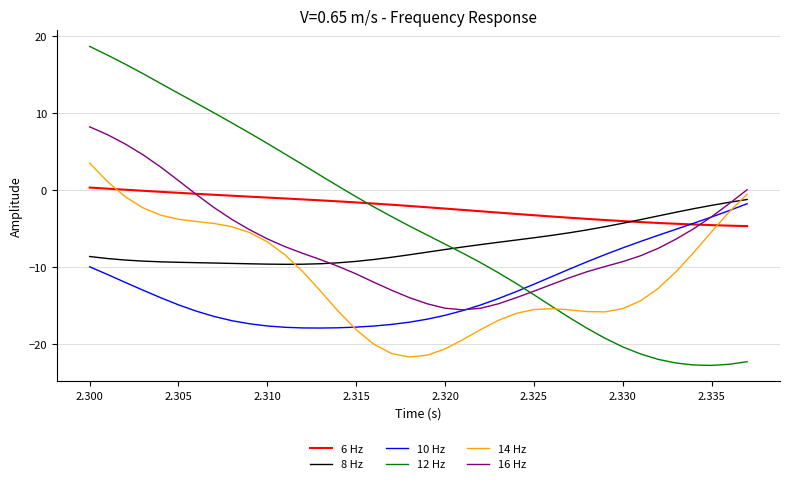

Which series has the largest total across all categories?

6 Hz